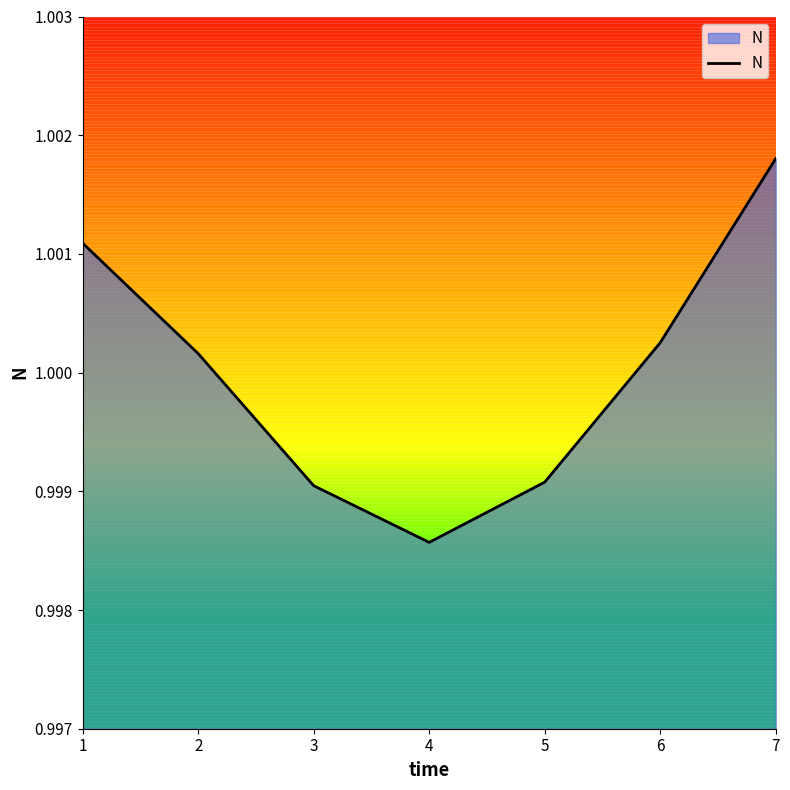

How many lines are shown in the chart?

1